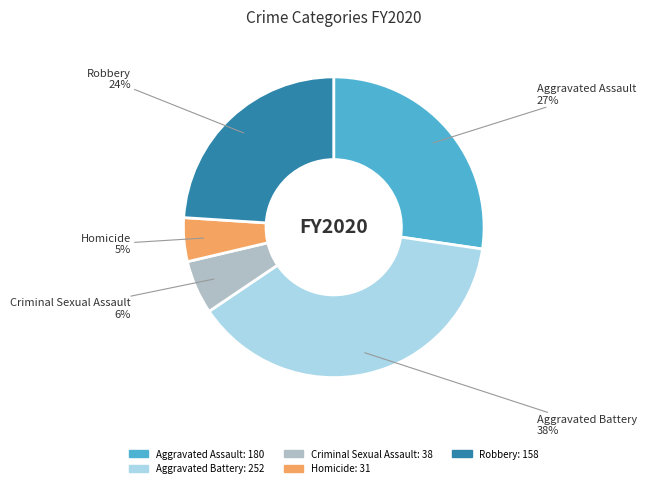

To the nearest percent, what percentage of the pie is Robbery?

24%